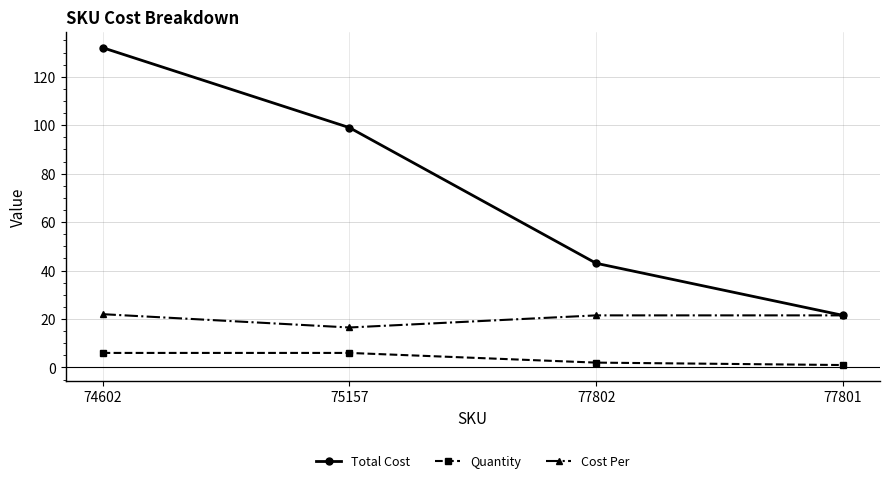

True or false: Total Cost has a value of 44.9 at 75157.

False